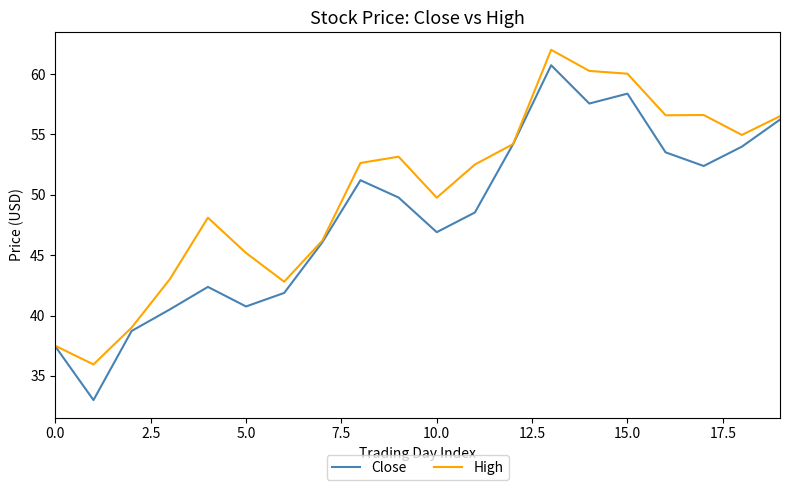

What is the minimum value shown in the chart?

33.0